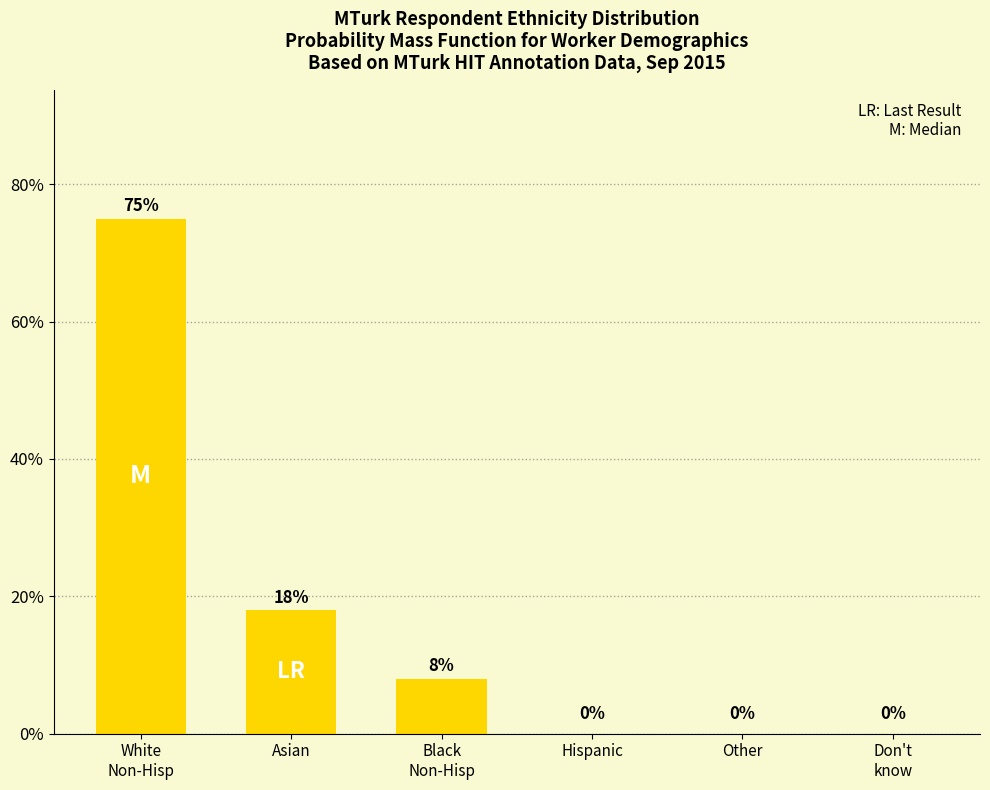

Are the bars horizontal?

No